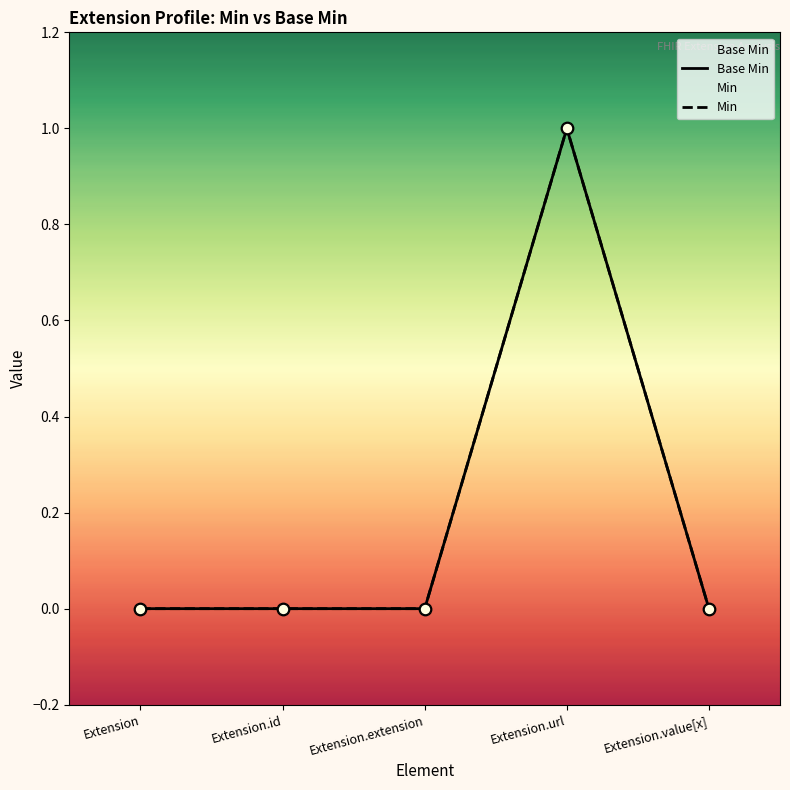

Which series has the widest spread of Y values?

Base Min